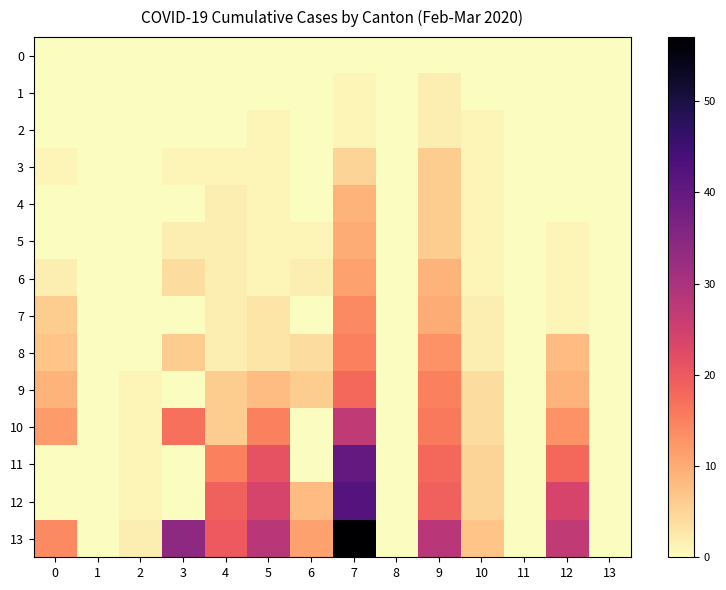

At 8, list the series in order from smallest to largest.

0, 1, 2, 3, 4, 5, 6, 7, 8, 9, 10, 11, 12, 13